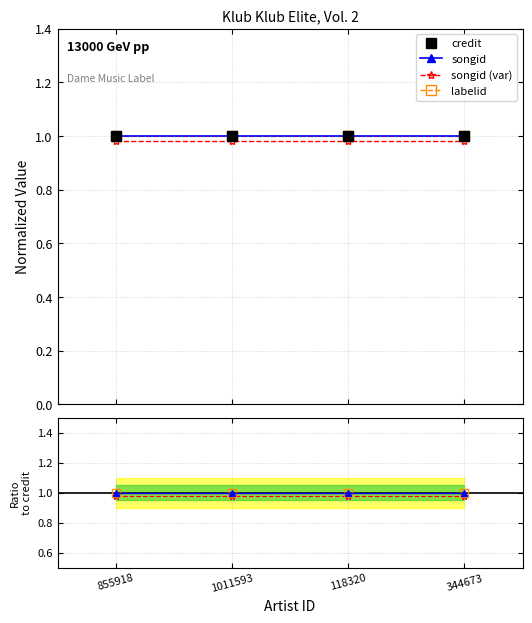

What are all the series names shown in the legend?

credit, songid, songid (var), labelid